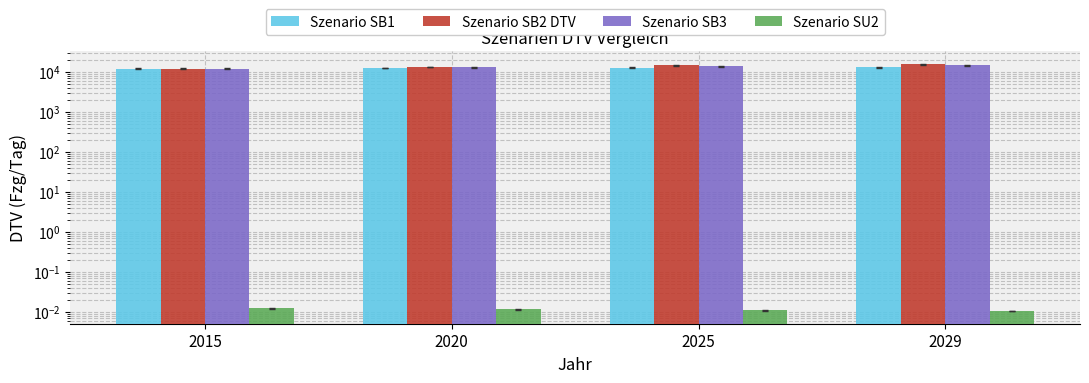

At how many categories does at least one series exceed 3420?

4